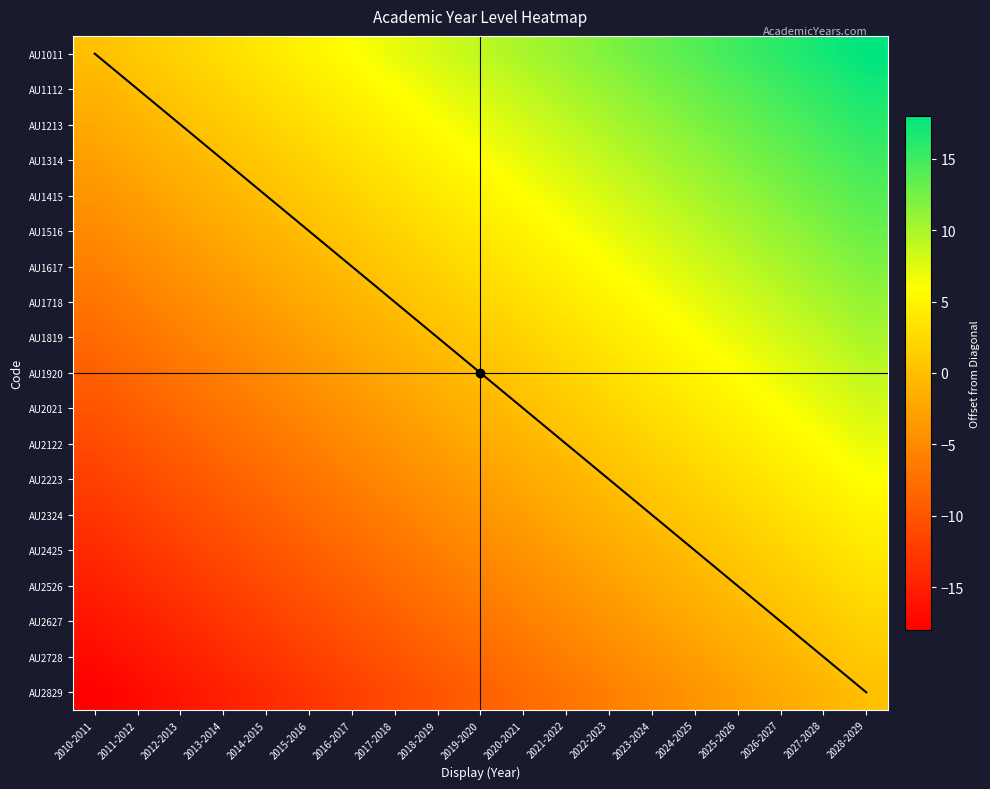

What is the greatest value displayed?

18